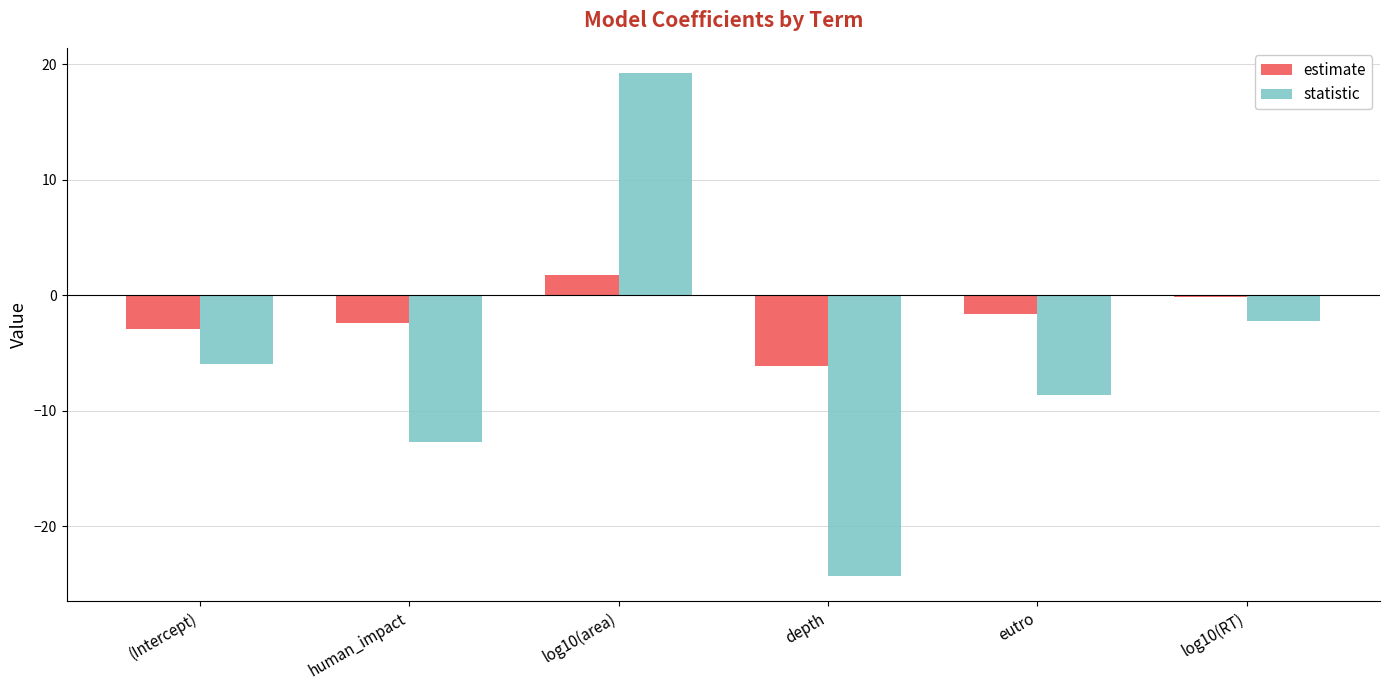

Which has a higher value, log10(RT) or (Intercept)?

log10(RT)